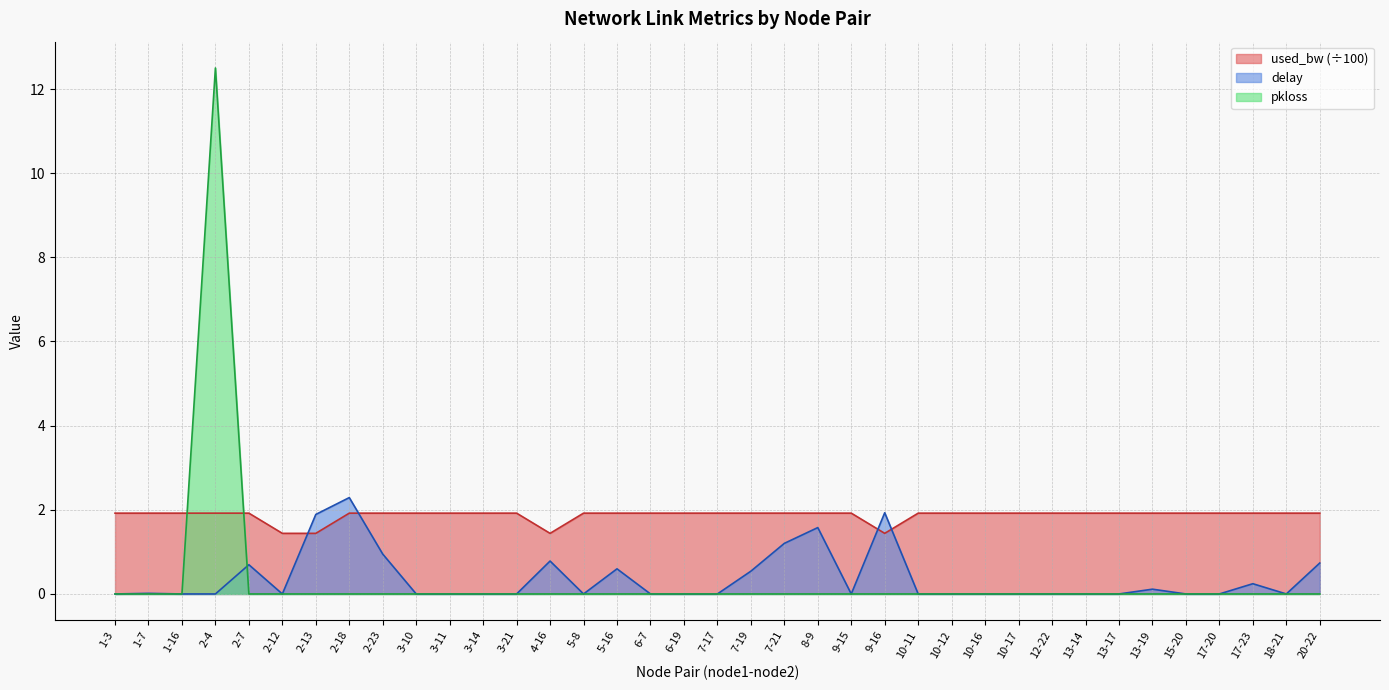

How many series are shown in this chart?

3